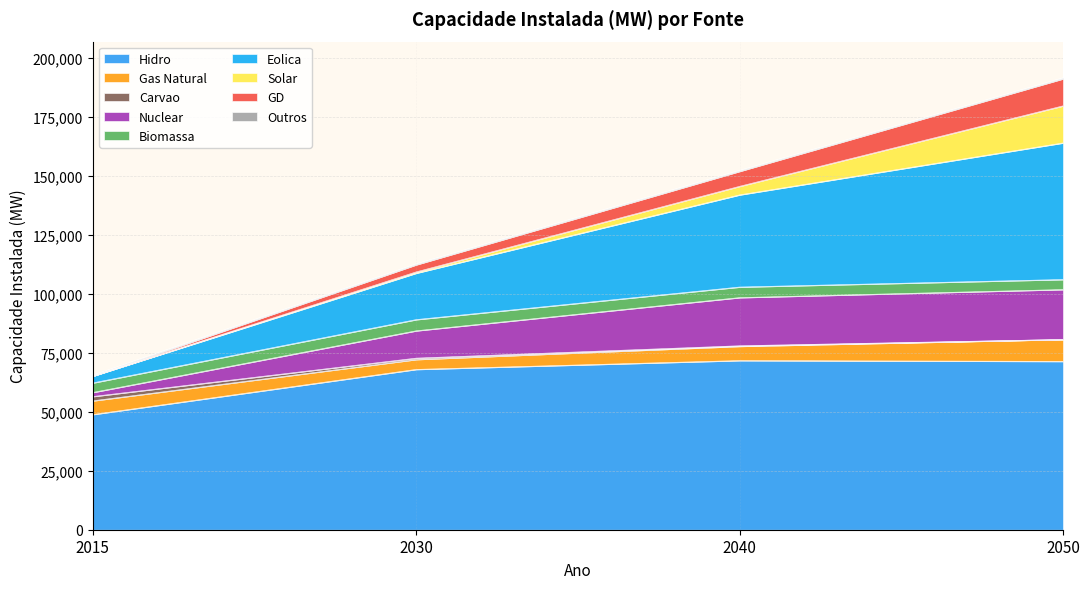

True or false: Carvao and Nuclear cross at least once.

False